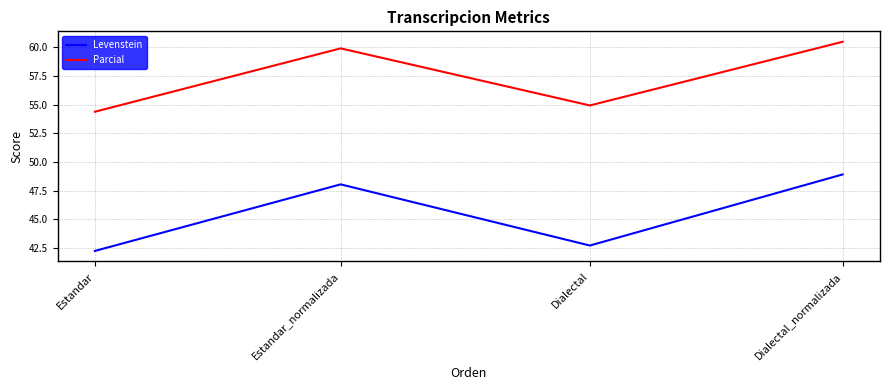

The value of Parcial at Estandar is 24.0. True or false?

False